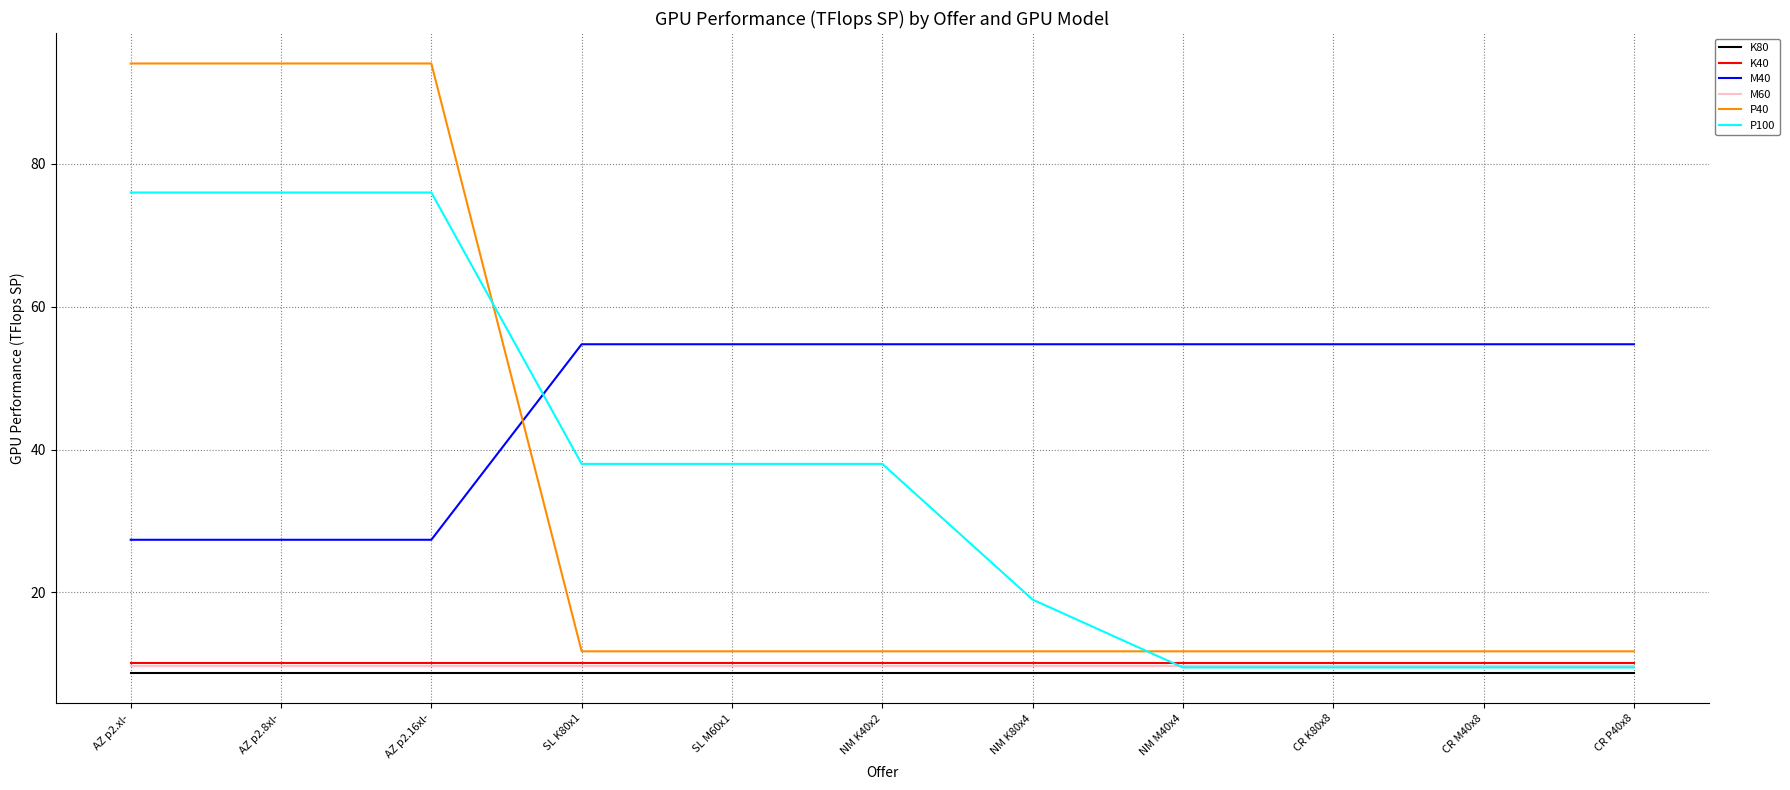

Reading left to right, transcribe all the data shown in this chart.

K80: AZ p2.xl-=8.7	AZ p2.8xl-=8.7	AZ p2.16xl-=8.7	SL K80x1=8.7	SL M60x1=8.7	NM K40x2=8.7	NM K80x4=8.7	NM M40x4=8.7	CR K80x8=8.7	CR M40x8=8.7	CR P40x8=8.7
K40: AZ p2.xl-=10.1	AZ p2.8xl-=10.1	AZ p2.16xl-=10.1	SL K80x1=10.1	SL M60x1=10.1	NM K40x2=10.1	NM K80x4=10.1	NM M40x4=10.1	CR K80x8=10.1	CR M40x8=10.1	CR P40x8=10.1
M40: AZ p2.xl-=27.4	AZ p2.8xl-=27.4	AZ p2.16xl-=27.4	SL K80x1=54.8	SL M60x1=54.8	NM K40x2=54.8	NM K80x4=54.8	NM M40x4=54.8	CR K80x8=54.8	CR M40x8=54.8	CR P40x8=54.8
M60: AZ p2.xl-=9.7	AZ p2.8xl-=9.7	AZ p2.16xl-=9.7	SL K80x1=9.7	SL M60x1=9.7	NM K40x2=9.7	NM K80x4=9.7	NM M40x4=9.7	CR K80x8=9.7	CR M40x8=9.7	CR P40x8=9.7
P40: AZ p2.xl-=94.1	AZ p2.8xl-=94.1	AZ p2.16xl-=94.1	SL K80x1=11.8	SL M60x1=11.8	NM K40x2=11.8	NM K80x4=11.8	NM M40x4=11.8	CR K80x8=11.8	CR M40x8=11.8	CR P40x8=11.8
P100: AZ p2.xl-=76.0	AZ p2.8xl-=76.0	AZ p2.16xl-=76.0	SL K80x1=38.0	SL M60x1=38.0	NM K40x2=38.0	NM K80x4=19.0	NM M40x4=9.5	CR K80x8=9.5	CR M40x8=9.5	CR P40x8=9.5